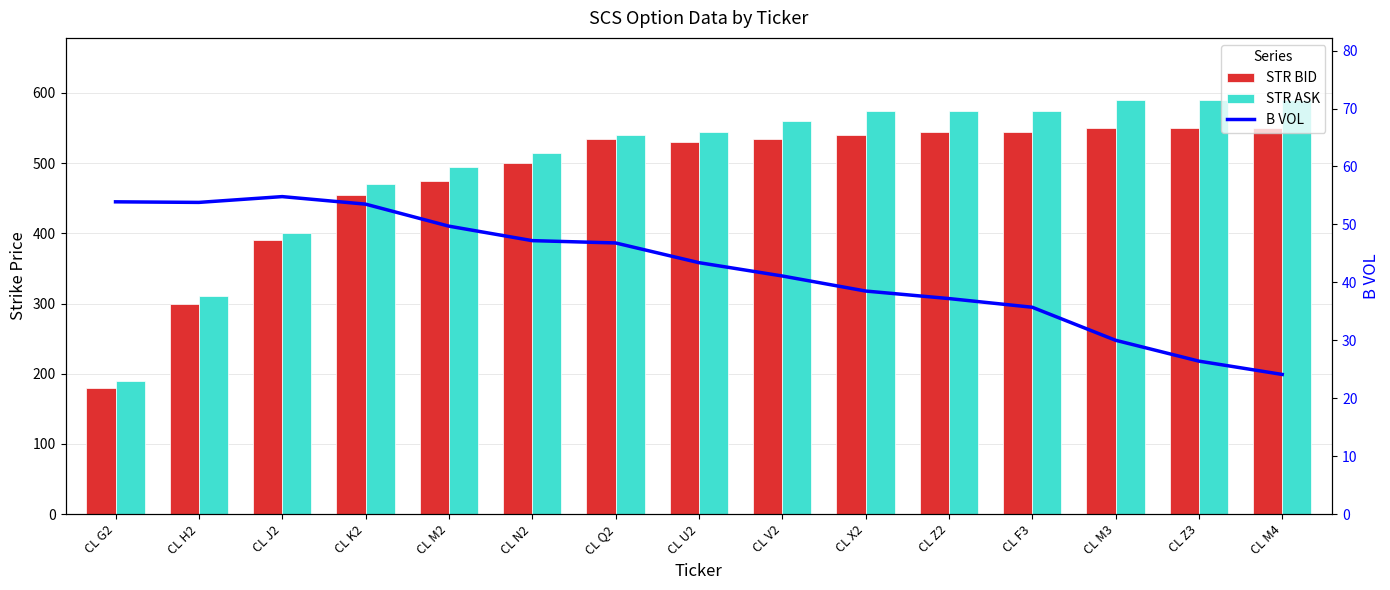

Read the STR BID value at CL Z2.

545.0